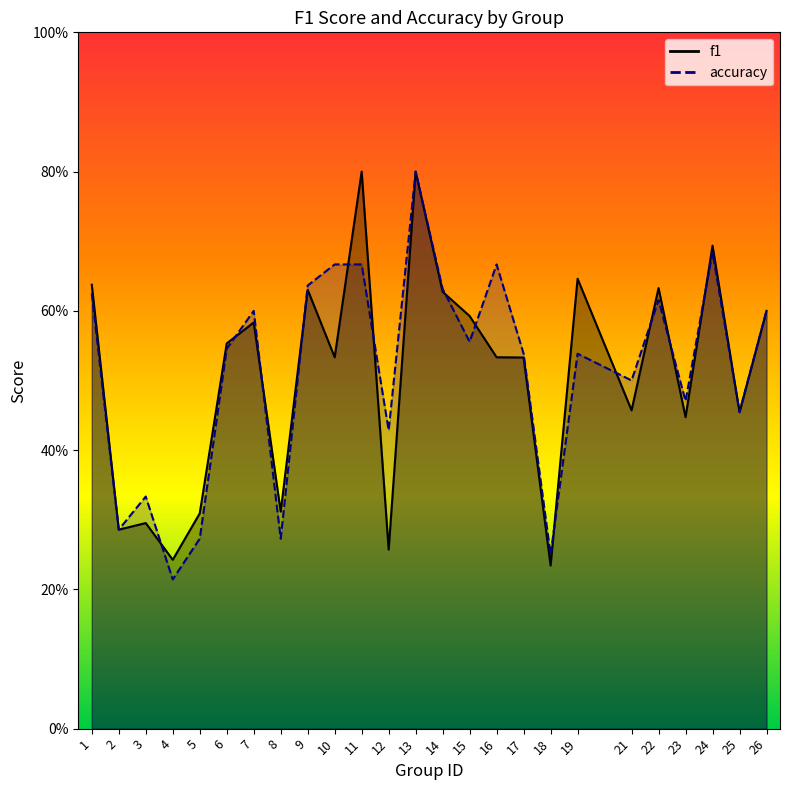

Is the value of f1 at 18 greater than the value of accuracy at 6?

No